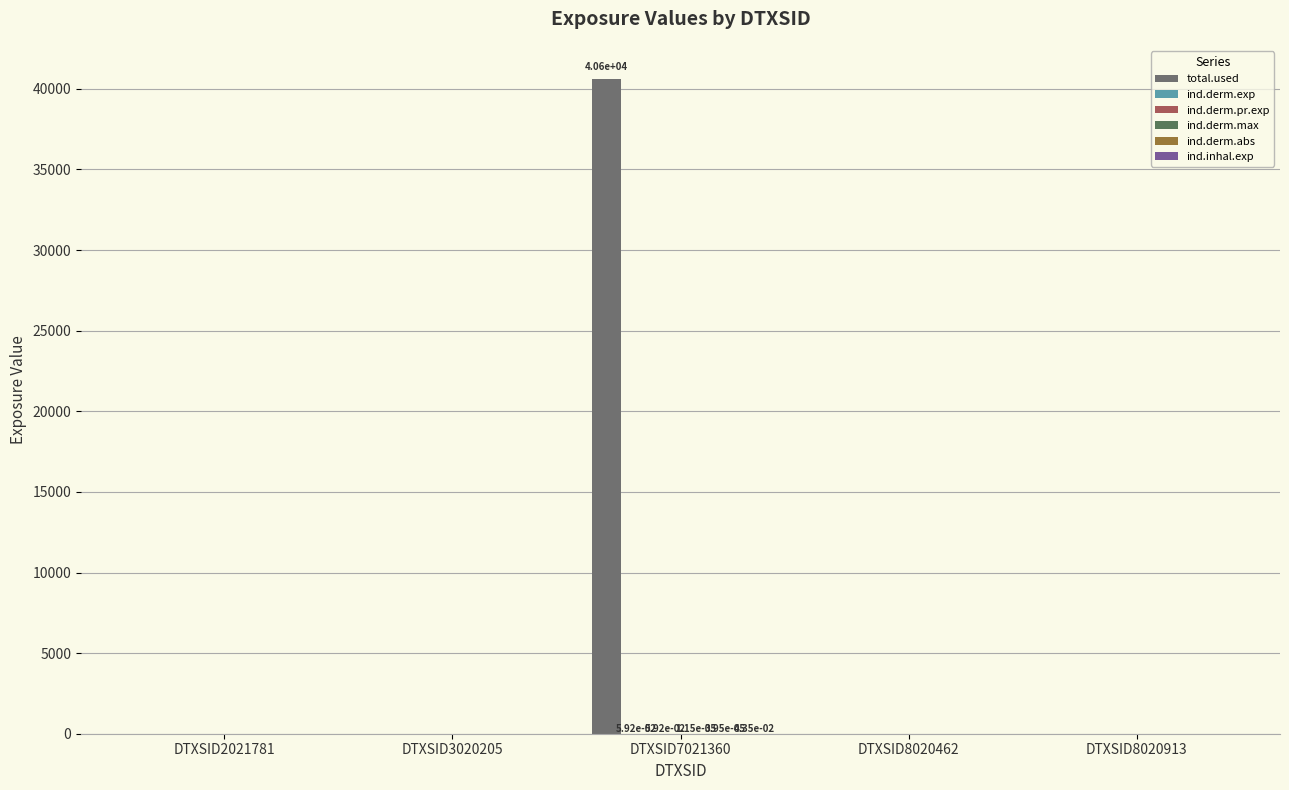

How many groups of bars are there?

5